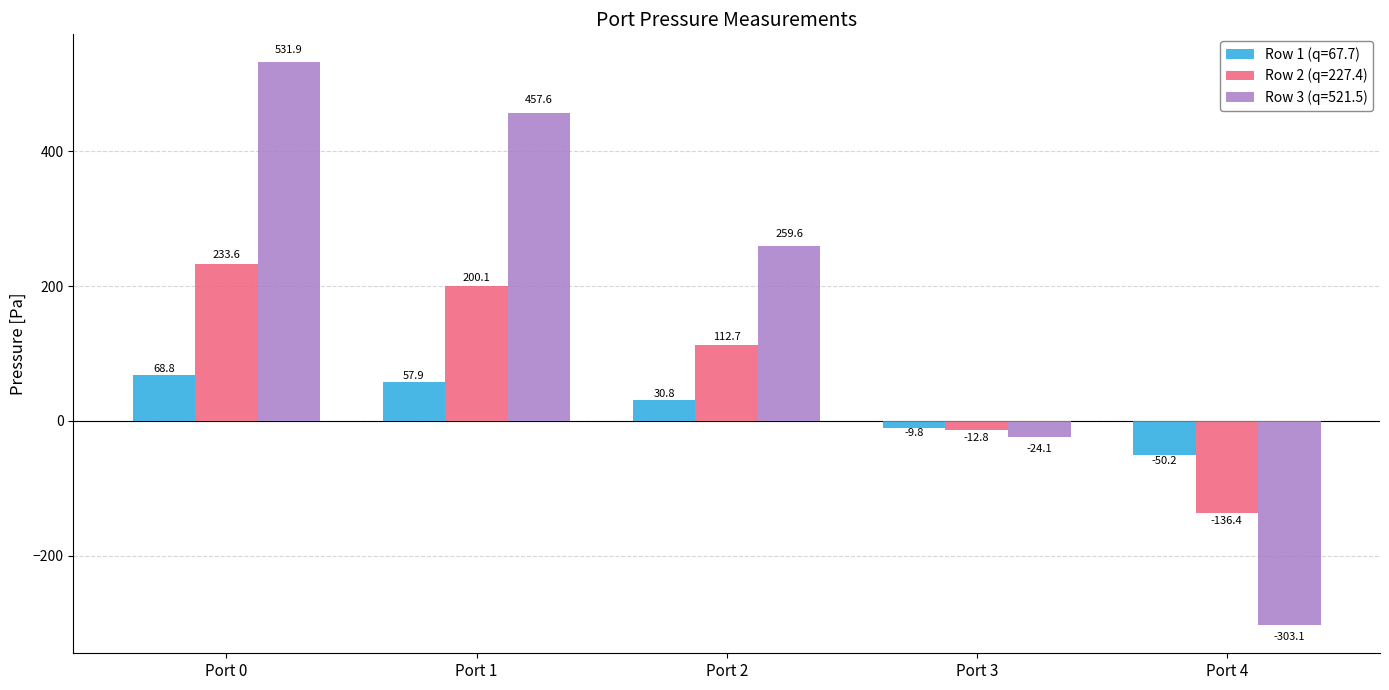

How many values in the Row 3 (q=521.5) series are below 259?

2